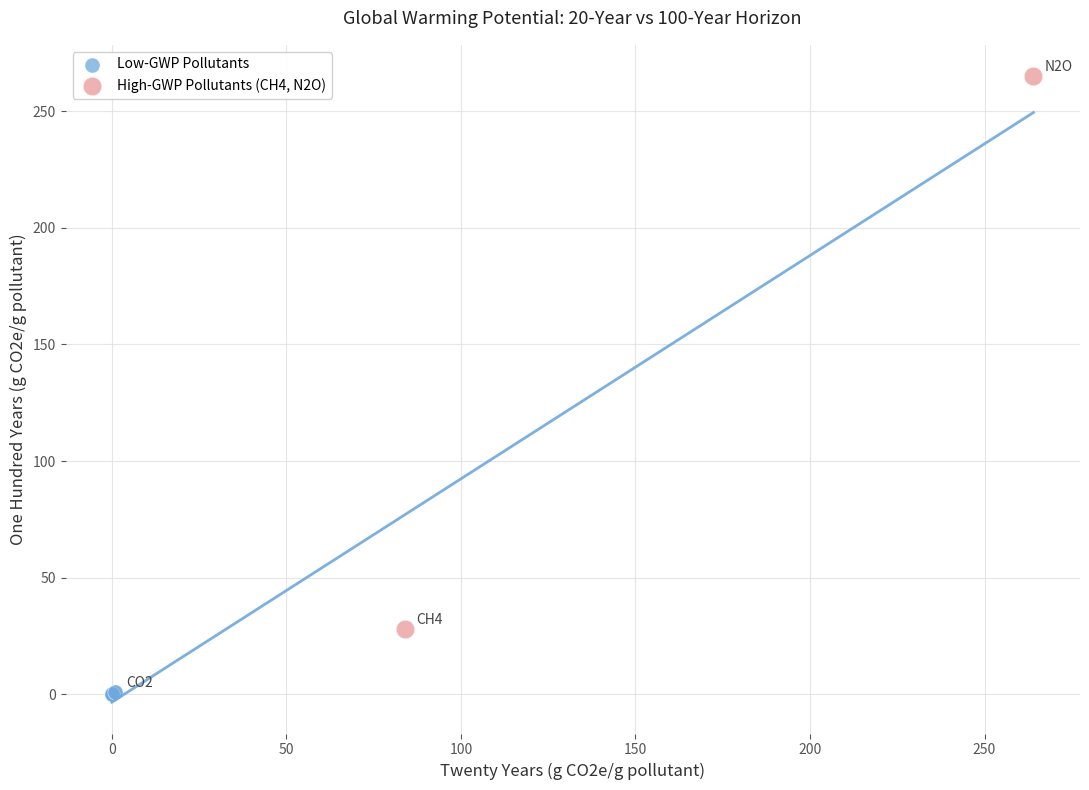

What are all the series names shown in the legend?

Low-GWP Pollutants, High-GWP Pollutants (CH4, N2O)